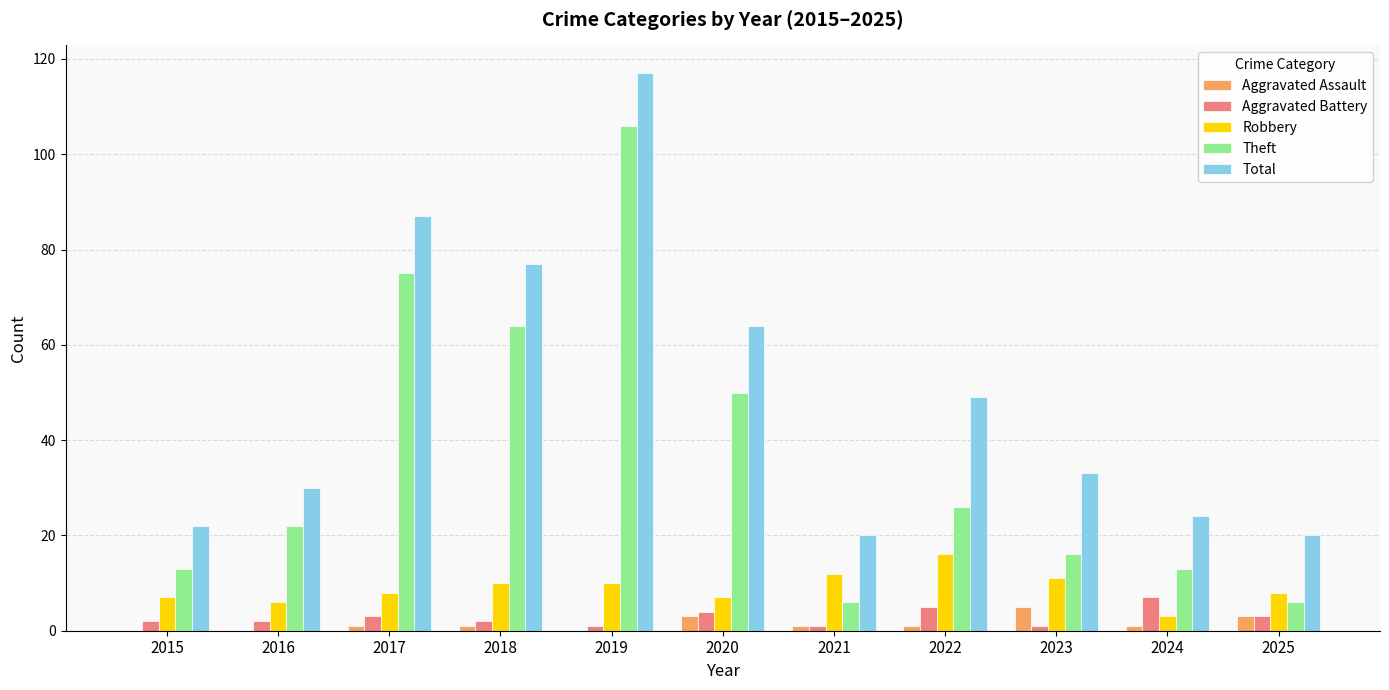

At which category does the chart reach its peak across all series?

2019